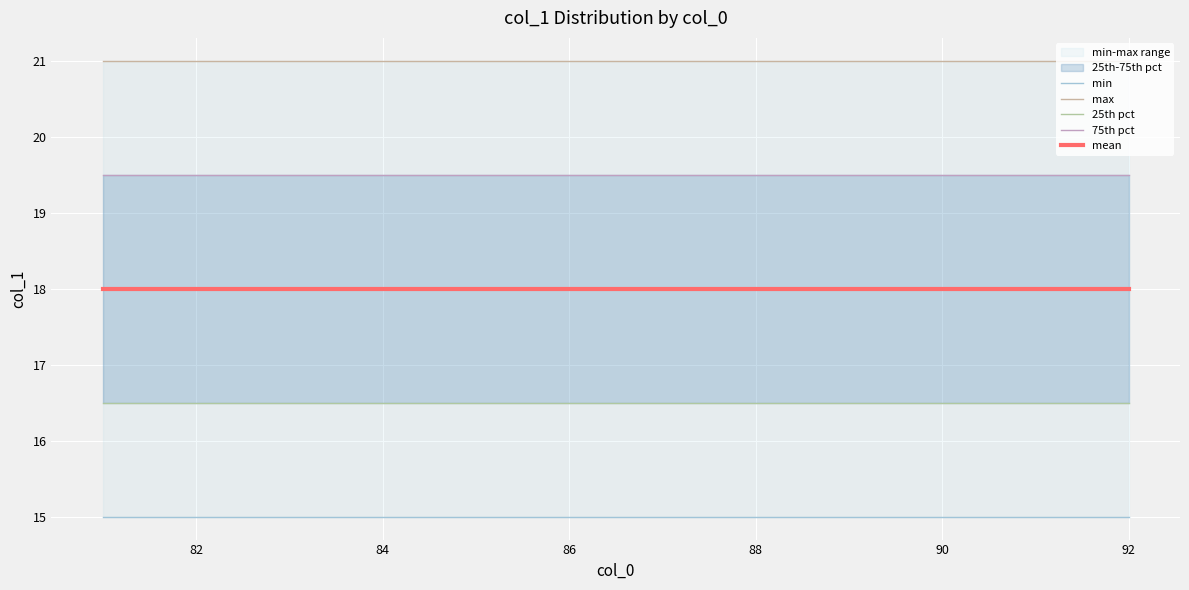

True or false: 75th pct has more than 1 interior local peaks.

False